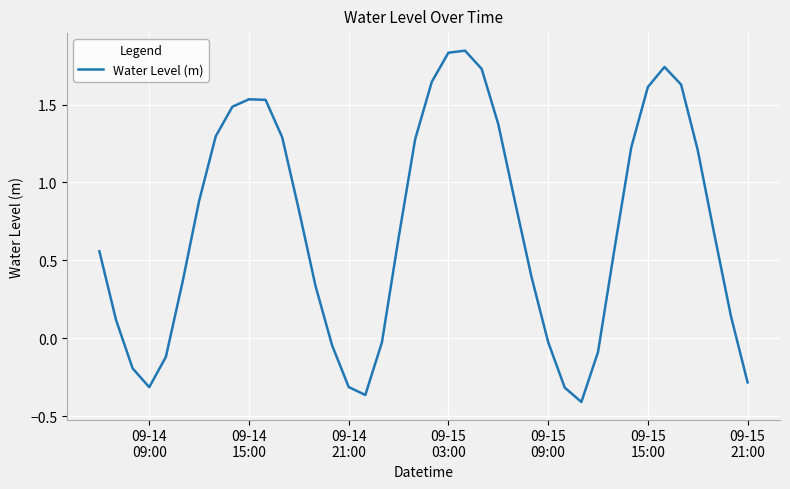

What is the difference between the maximum and minimum values?

2.3